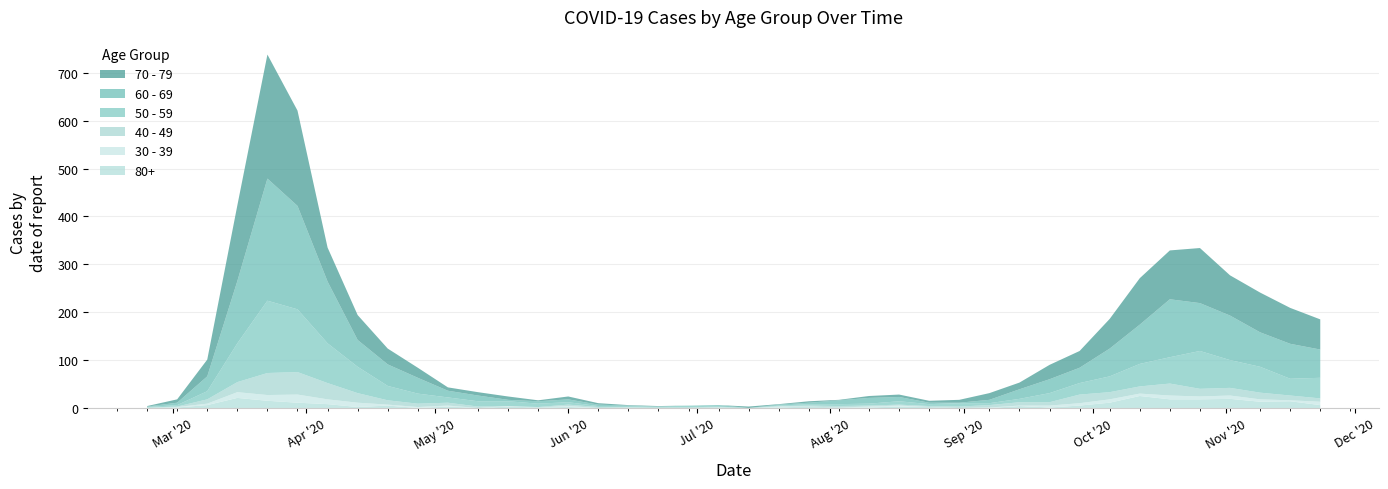

Reading right to left, list all the values displayed in this chart.

60 - 69: 59	73	72	93	100	121	82	58	32	29	20	7	1	3	9	12	8	3	2	0	3	0	0	1	3	6	5	3	12	14	33	45	56	129	216	255	130	31	5	1
70 - 79: 63	75	83	84	115	102	97	62	35	30	14	14	6	4	5	4	1	3	1	3	0	0	1	1	3	6	2	7	7	7	21	33	52	71	199	259	158	35	7	1
50 - 59: 43	35	54	58	79	55	47	33	24	19	7	4	7	4	7	4	4	3	1	0	1	3	2	2	2	5	7	10	11	11	21	30	55	83	131	151	81	17	3	1
40 - 49: 7	10	14	16	16	25	15	15	18	7	7	5	3	2	2	2	3	2	1	0	1	2	1	1	2	3	1	0	3	6	7	9	20	34	47	46	21	9	1	1
30 - 39: 7	2	5	7	6	8	5	7	5	4	1	1	0	0	2	2	0	0	2	0	1	0	0	0	0	2	0	1	0	2	2	2	9	10	17	12	12	3	1	0
80+: 6	14	13	19	18	18	25	11	5	1	4	0	0	2	3	1	1	3	1	0	0	0	0	1	0	2	1	3	0	3	0	5	2	8	11	15	21	6	1	0